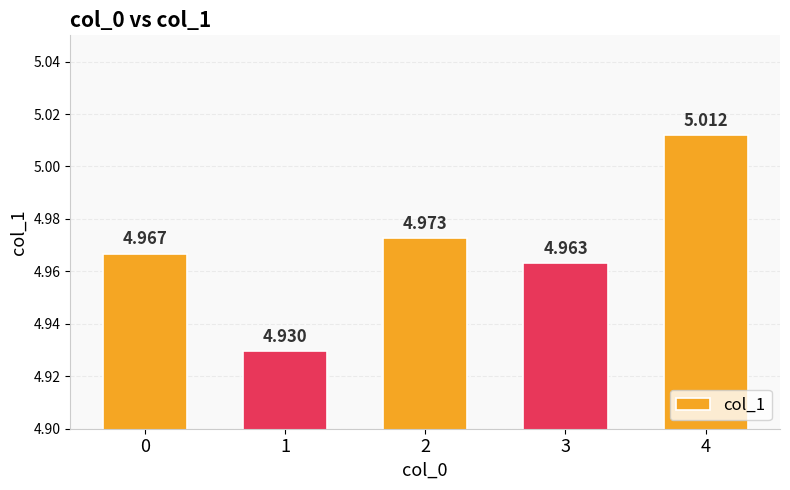

Are the bars horizontal?

No